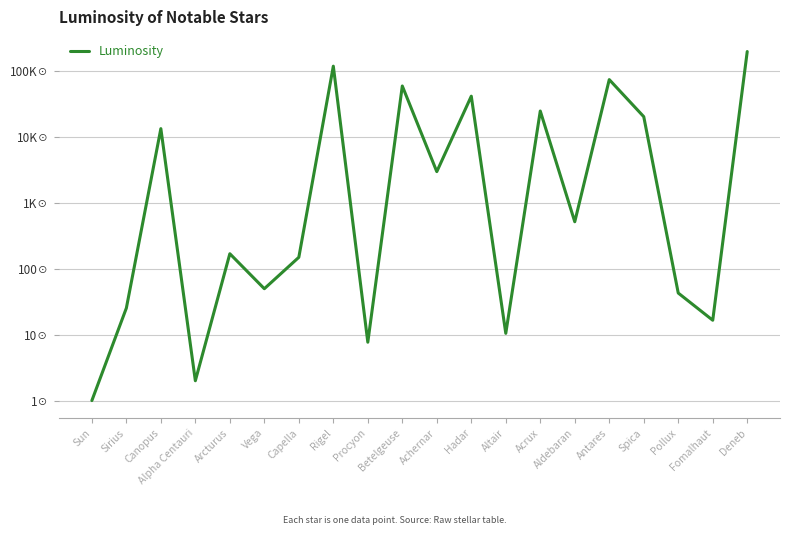

What is the value of the 15th point from the left?

2.7